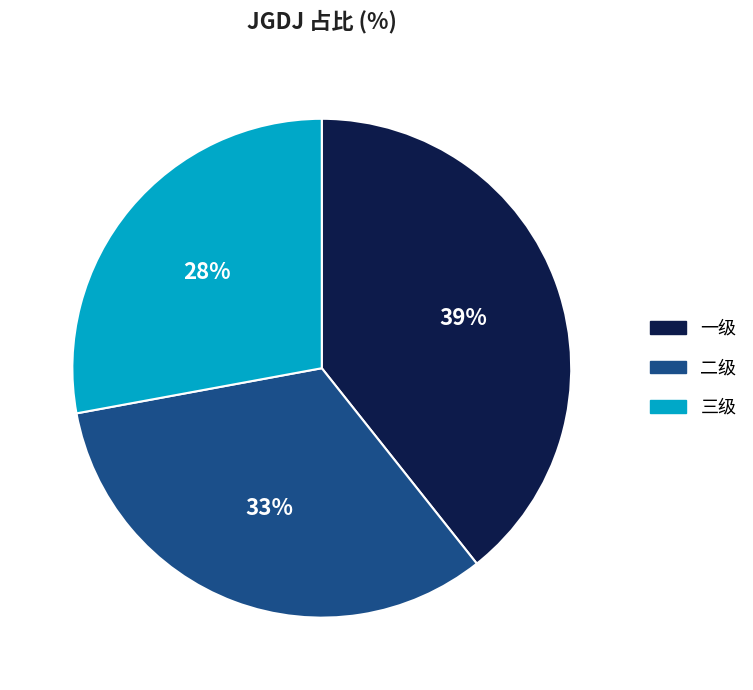

Which category has the smallest portion of the pie?

三级